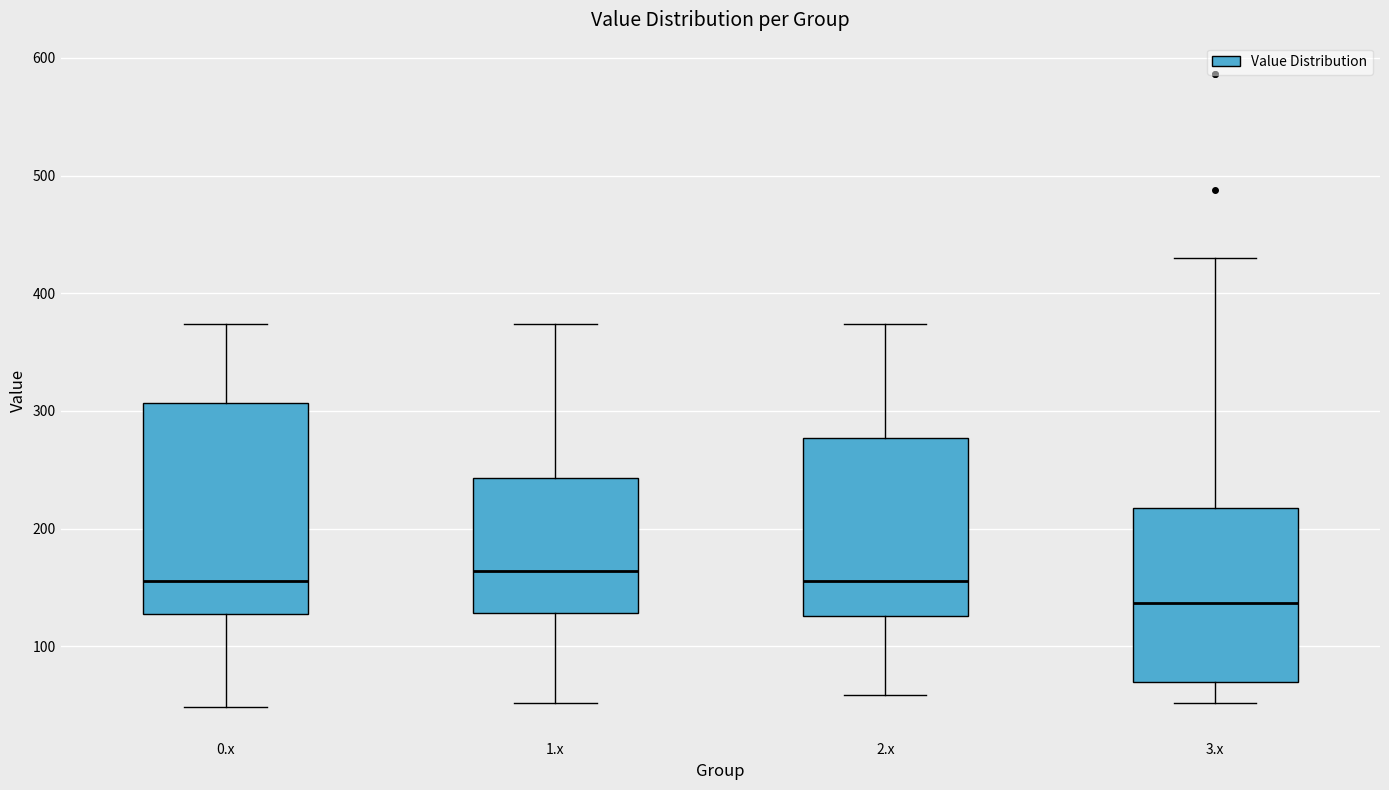

Reading left to right, transcribe this box plot: for each box, give where its median line is, the range the box spans, and where its two whiskers end, as read against the y-axis. The values are not printed on the chart, so give them approximately, as read against the axis.

0.x: median 160, box 130 to 310, whiskers 50 to 370
1.x: median 160, box 130 to 240, whiskers 50 to 370
2.x: median 160, box 130 to 280, whiskers 60 to 370
3.x: median 140, box 70 to 220, whiskers 50 to 430